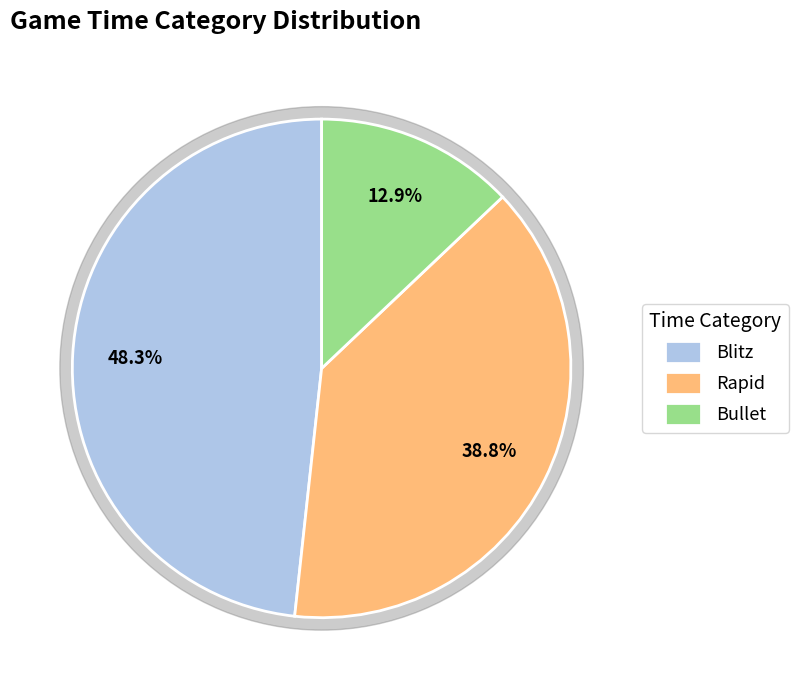

To the nearest percent, what is the average slice percentage?

33%